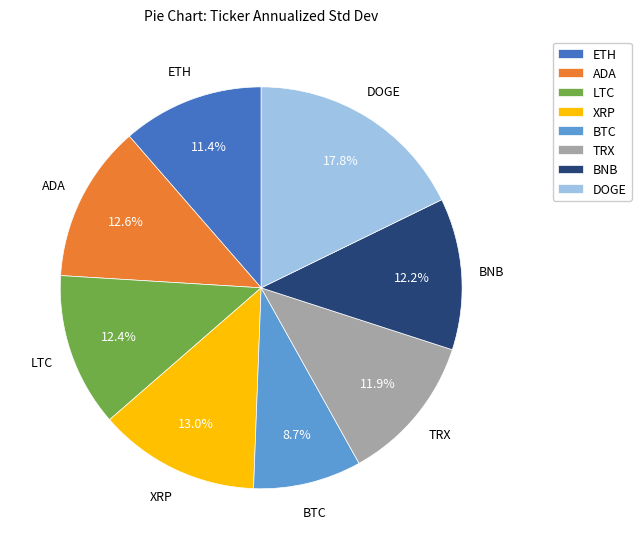

What is the ratio of the value at TRX to the value at DOGE?

0.7